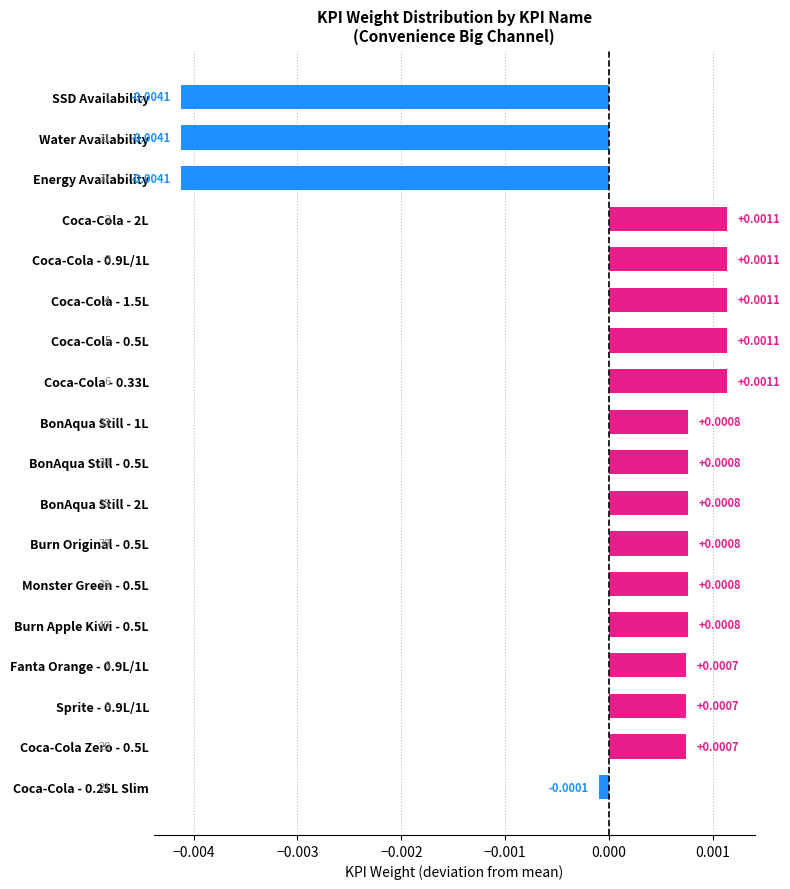

Which has a higher value, Coca-Cola - 0.9L/1L or Burn Original - 0.5L?

Coca-Cola - 0.9L/1L